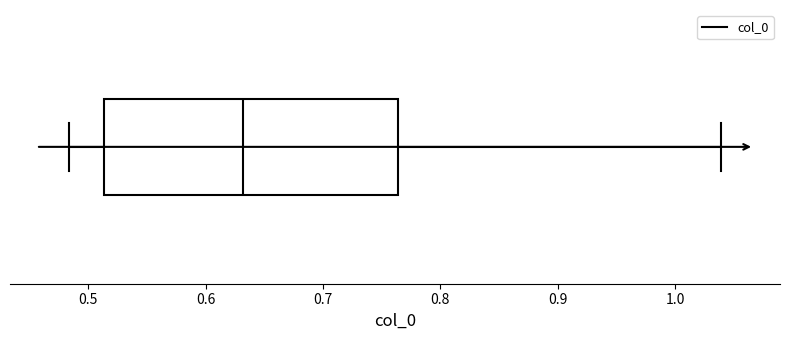

Where does the left whisker of the box end on the x-axis? The values are not printed on the chart, so give them approximately, as read against the axis.

0.48